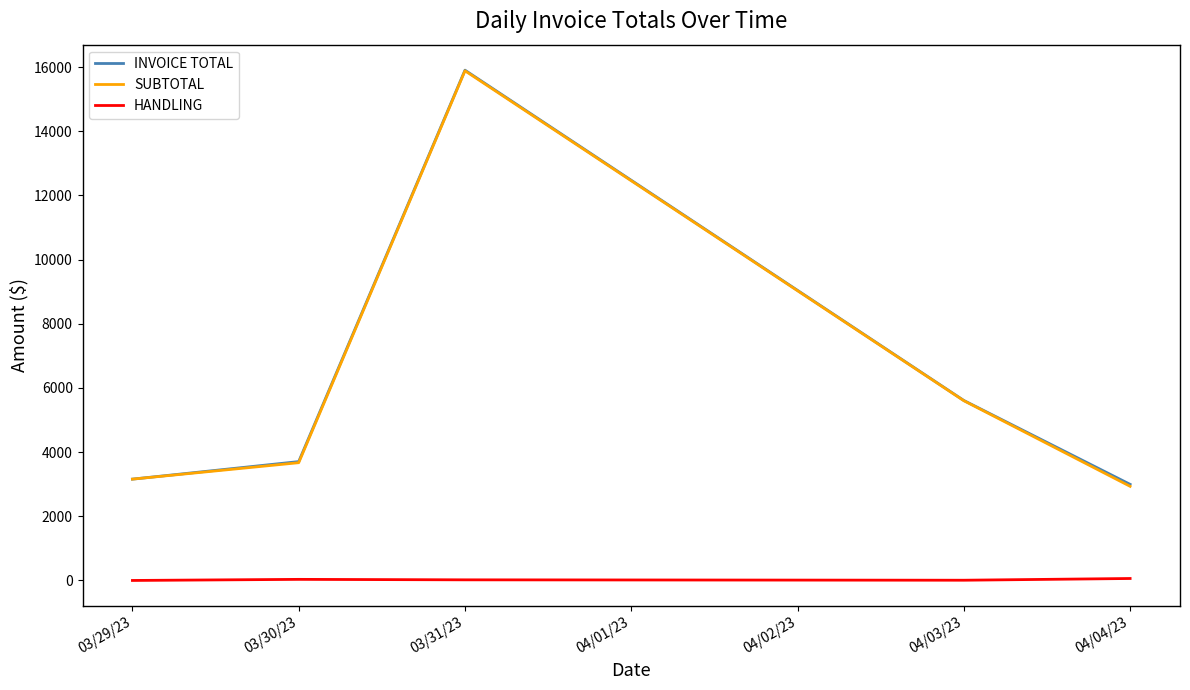

At which label does INVOICE TOTAL reach its peak?

03/31/23